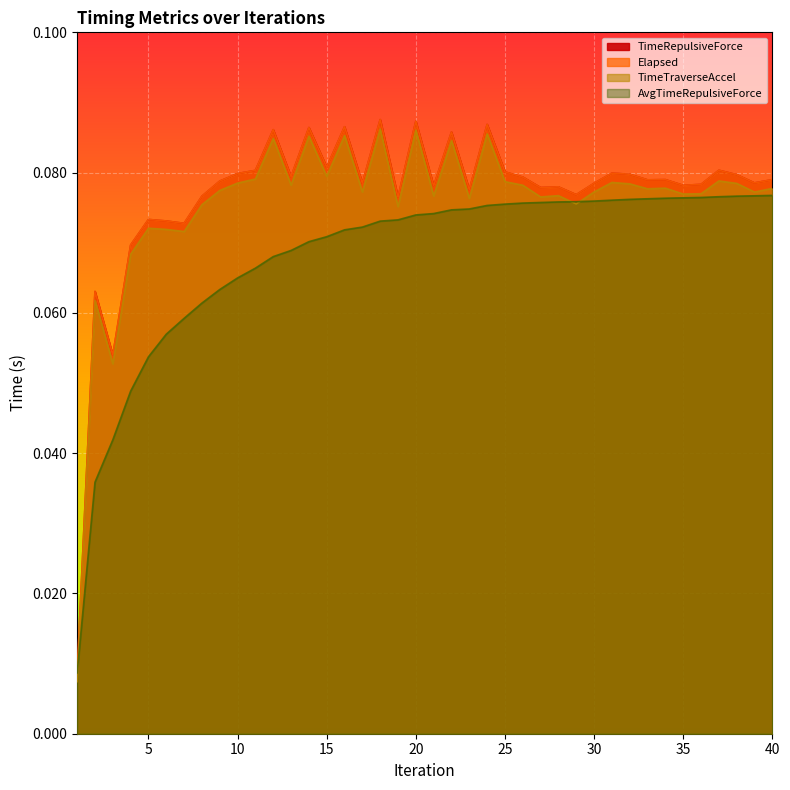

Does the chart display data point markers on the line(s)?

No